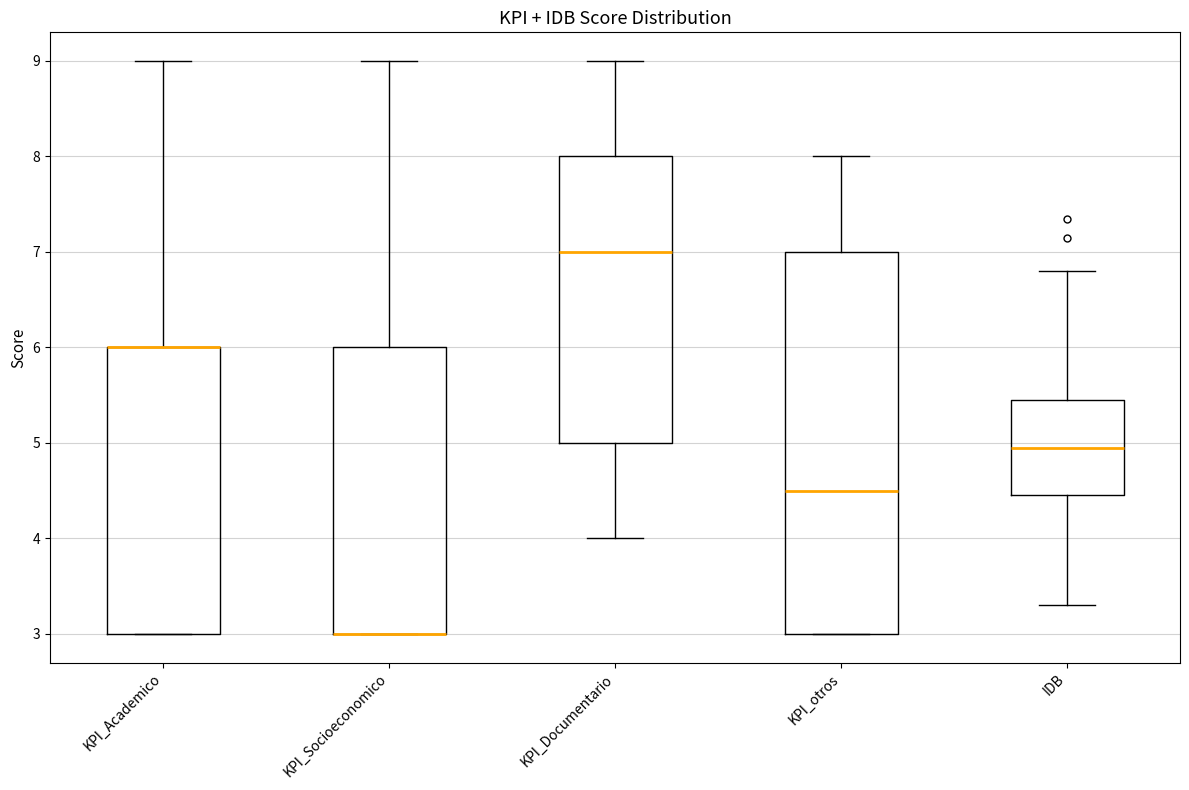

Which box is the tallest, from its lower edge to its upper edge?

KPI_otros